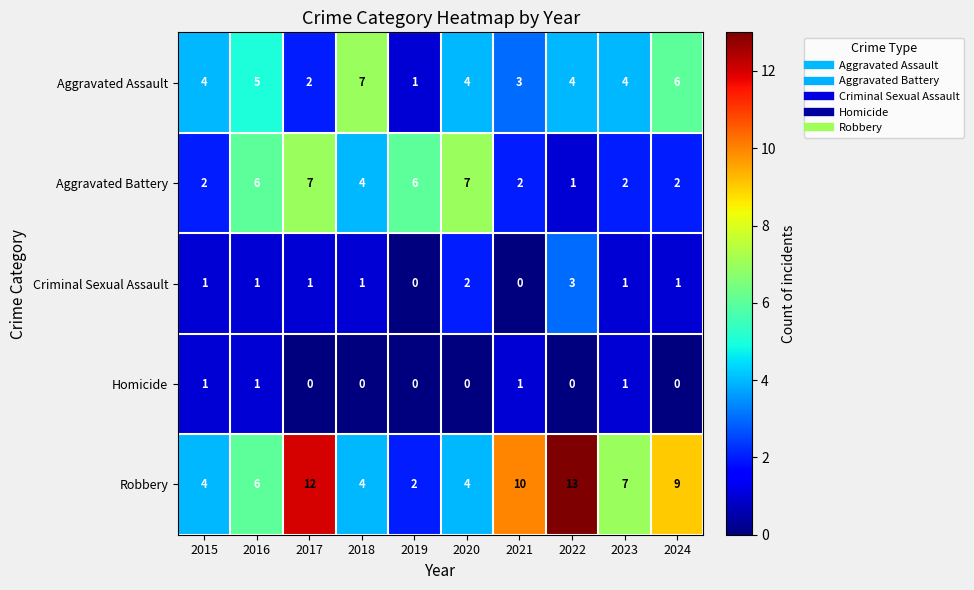

At which category does the chart reach its peak across all series?

2022